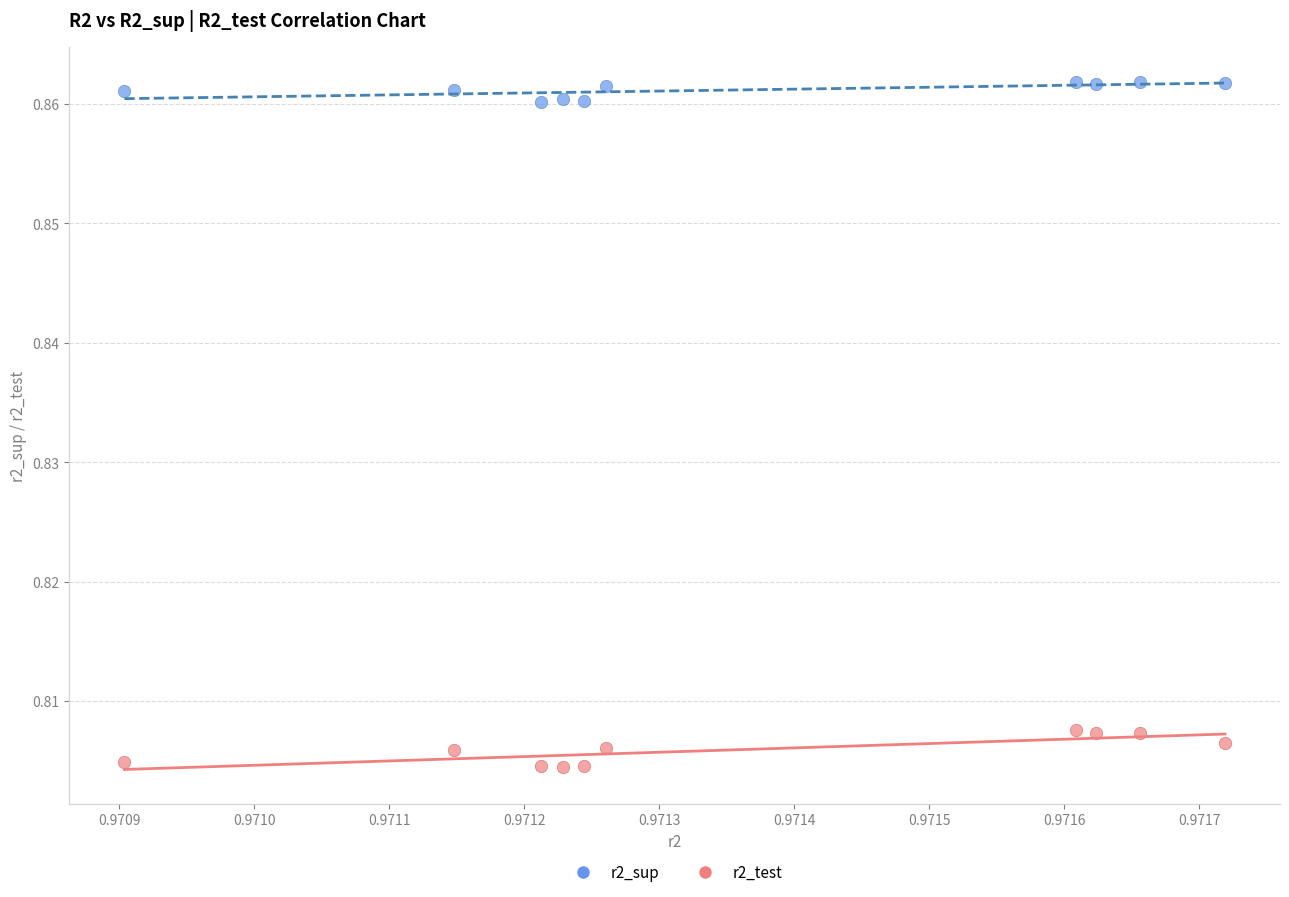

Which series contains the highest Y value?

r2_sup